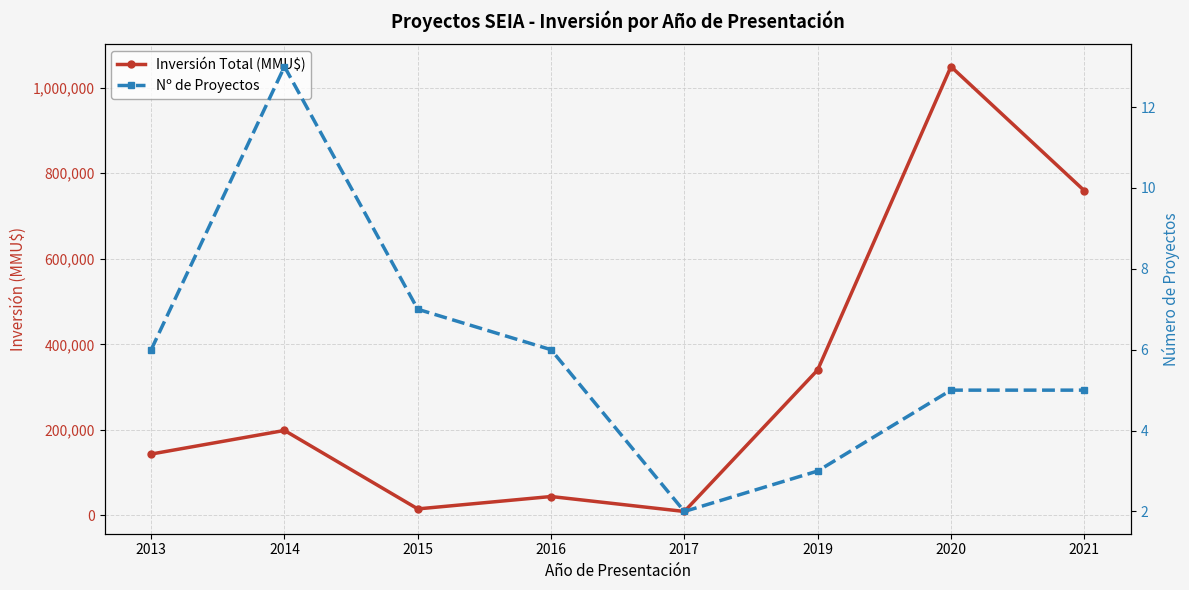

What is the total value across all series at 2021?

759445